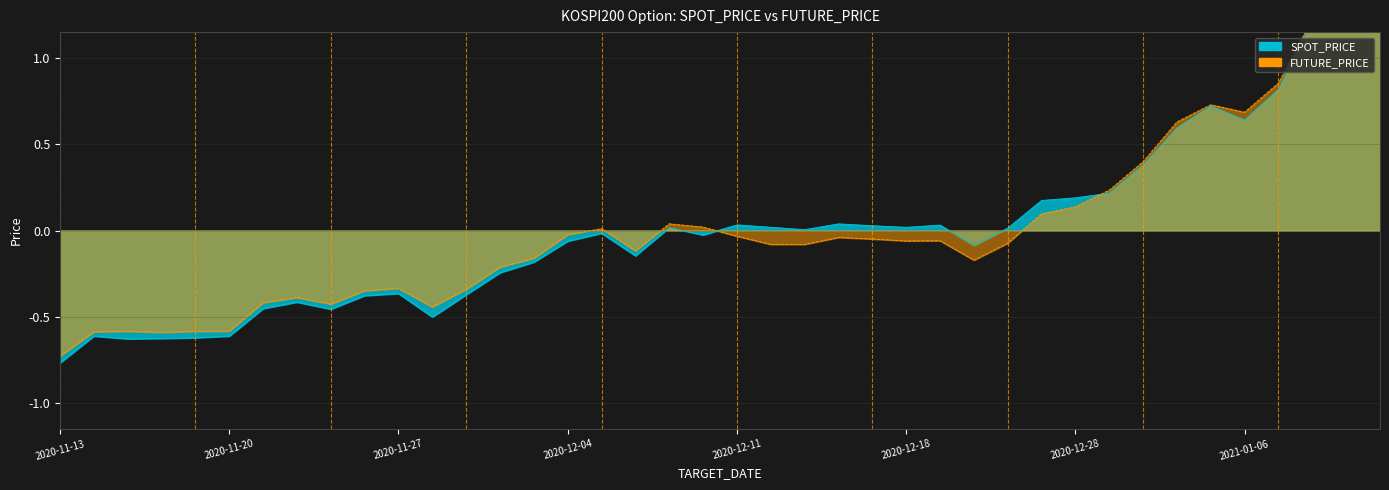

Rank the series by their maximum value, from lowest to highest.

SPOT_PRICE, FUTURE_PRICE